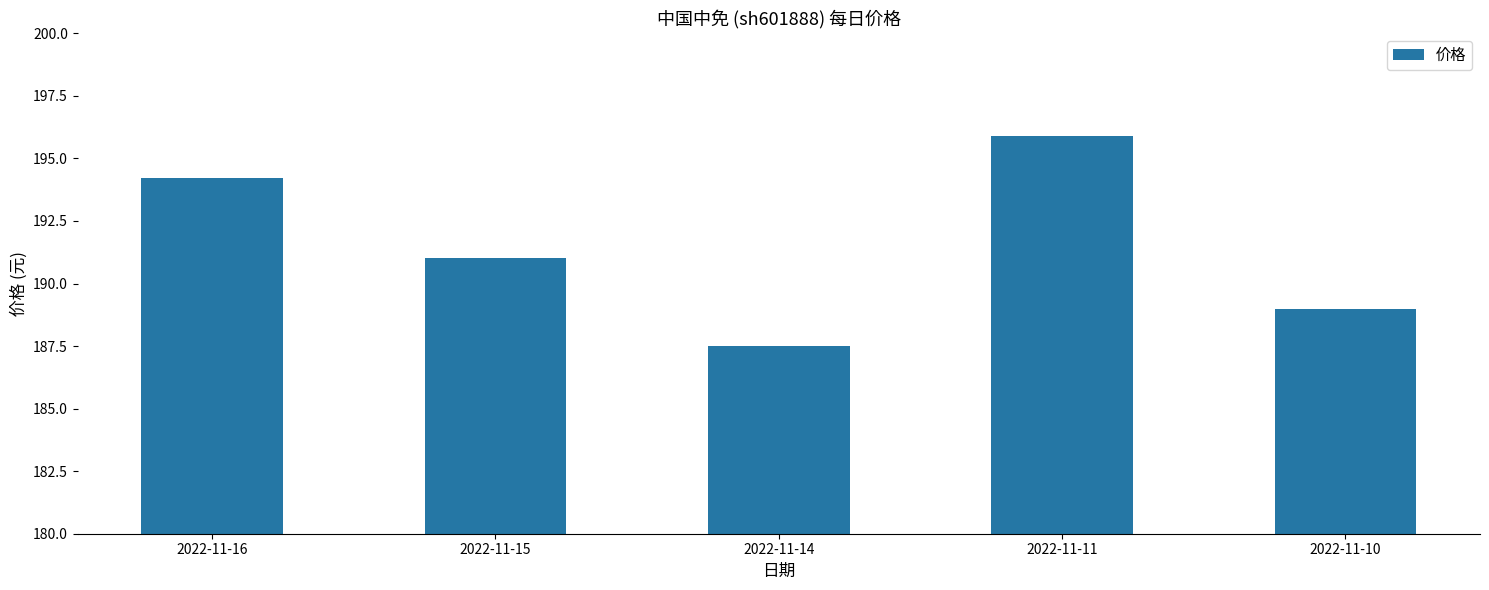

Rank the categories by value from lowest to highest.

2022-11-14, 2022-11-10, 2022-11-15, 2022-11-16, 2022-11-11